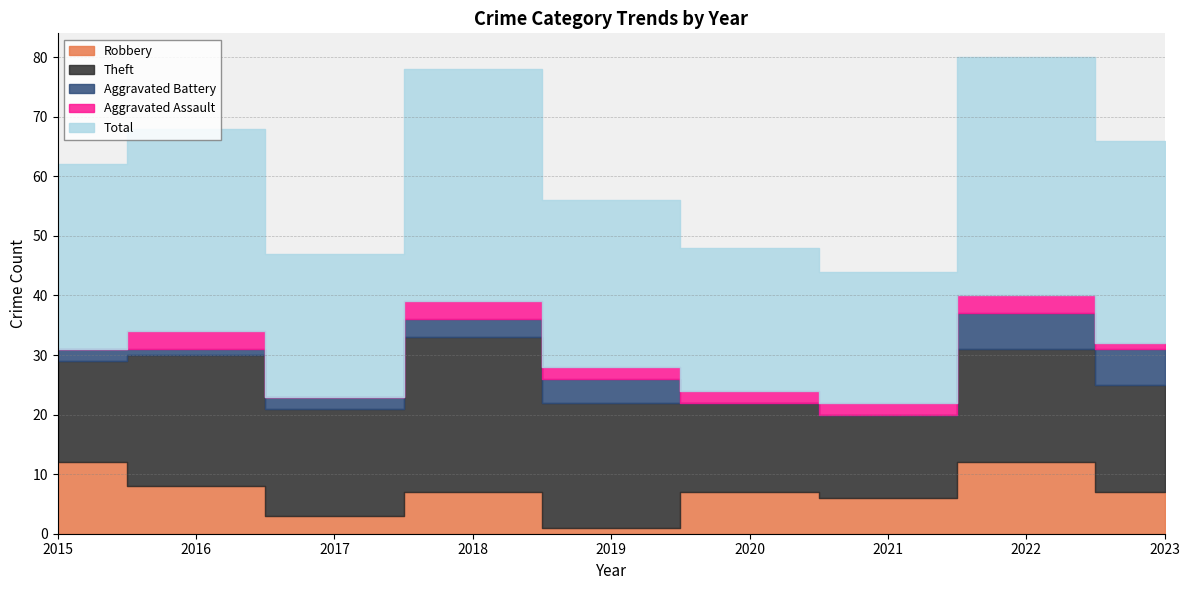

True or false: Robbery has more than 1 interior local peaks.

True